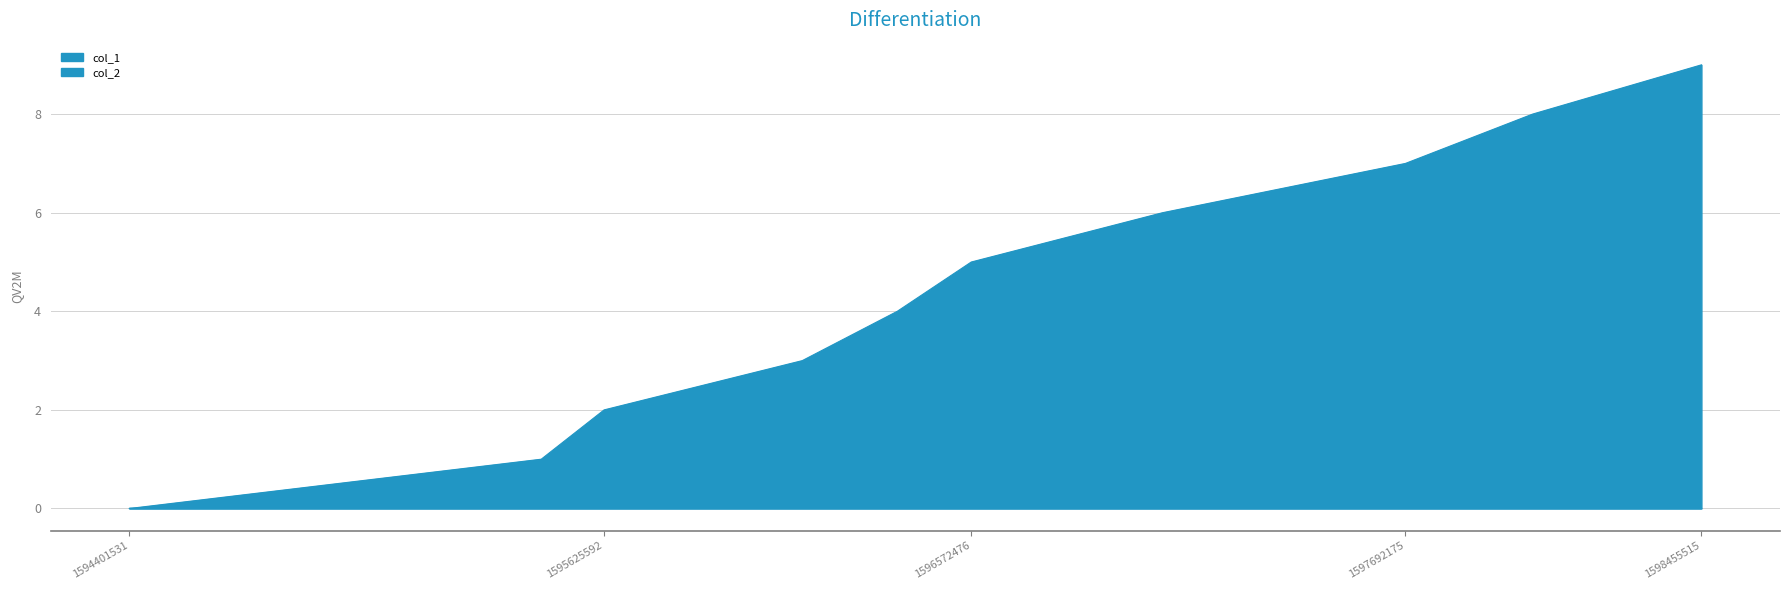

List the labels in order of value, largest first.

1598455515, 1598019820, 1597692175, 1597065615, 1596572476, 1596381690, 1596136806, 1595625592, 1595463558, 1594401531